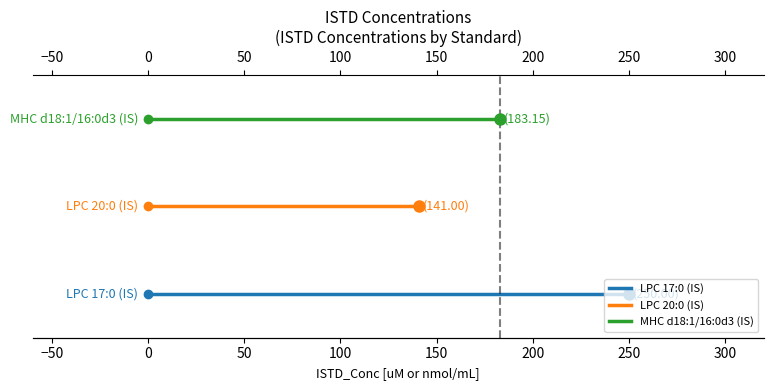

What are all the series names shown in the legend?

LPC 17:0 (IS), LPC 20:0 (IS), MHC d18:1/16:0d3 (IS)